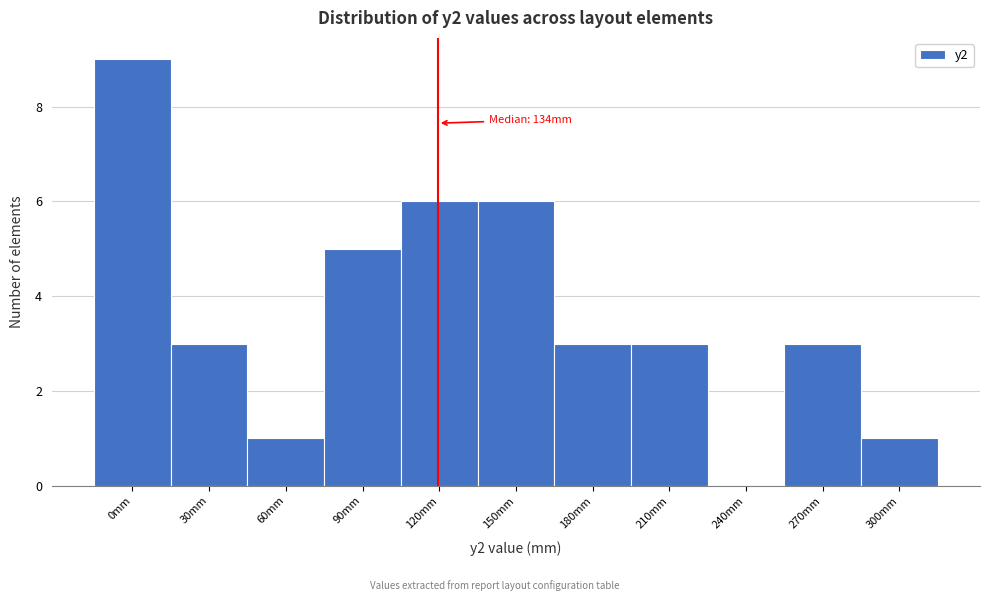

Reading right to left, what are all the values shown in this chart?

300mm=1	270mm=3	240mm=0	210mm=3	180mm=3	150mm=6	120mm=6	90mm=5	60mm=1	30mm=3	0mm=9